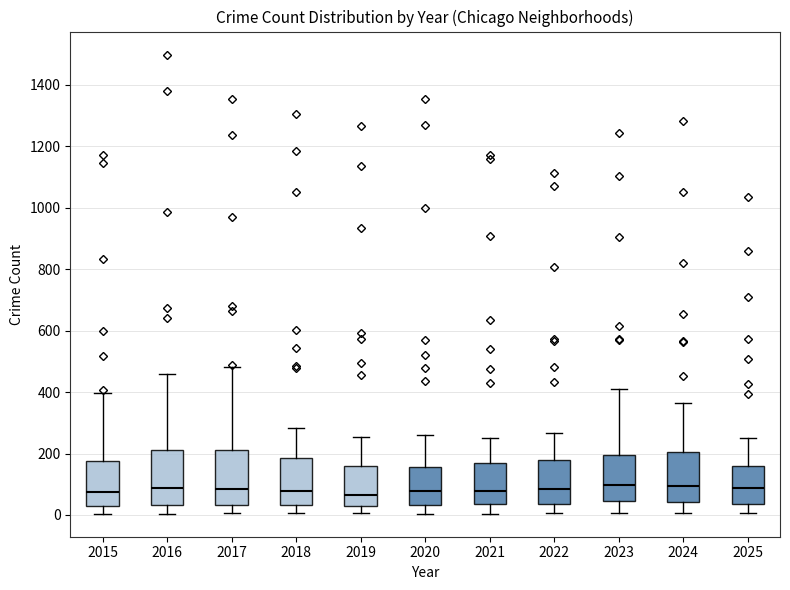

Reading left to right, read every box against the y-axis: the position of its median line, the range the box covers, and the ends of its whiskers. The values are not printed on the chart, so give them approximately, as read against the axis.

2015: median 80, box 40 to 180, whiskers 0 to 400
2016: median 80, box 40 to 220, whiskers 0 to 460
2017: median 80, box 40 to 220, whiskers 0 to 480
2018: median 80, box 40 to 180, whiskers 0 to 280
2019: median 60, box 20 to 160, whiskers 0 to 260
2020: median 80, box 40 to 160, whiskers 0 to 260
2021: median 80, box 40 to 160, whiskers 0 to 240
2022: median 80, box 40 to 180, whiskers 0 to 260
2023: median 100, box 40 to 200, whiskers 0 to 420
2024: median 100, box 40 to 200, whiskers 0 to 360
2025: median 80, box 40 to 160, whiskers 0 to 260